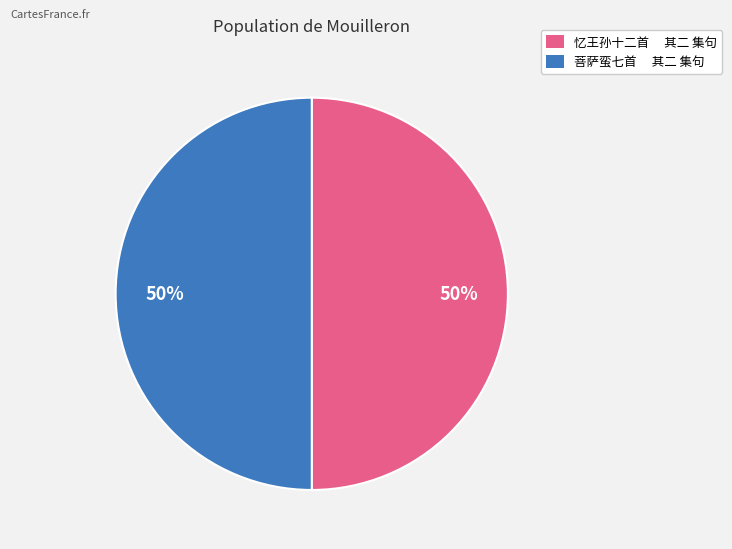

To the nearest percent, what percentage of the pie is 菩萨蛮七首 其二 集句?

50%